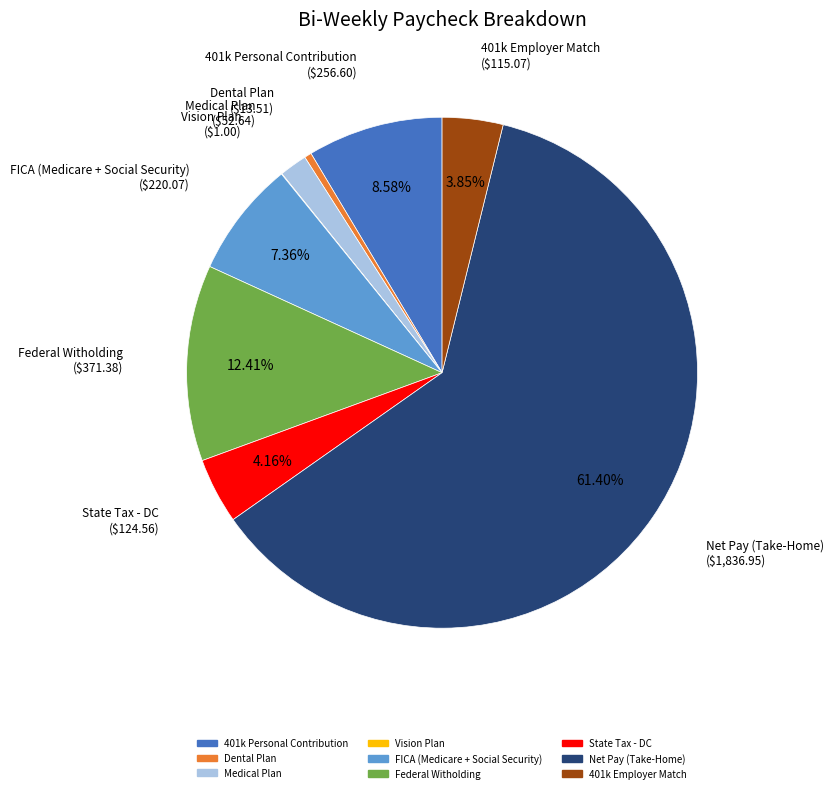

What is the ratio of the value at 401k Employer Match to the value at FICA (Medicare + Social Security)?

0.5